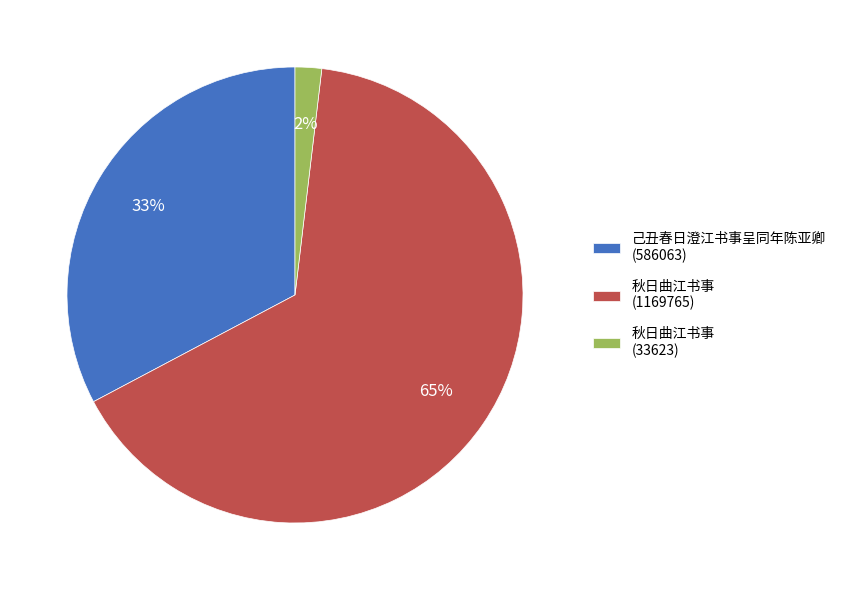

How many segments does this pie chart have?

3